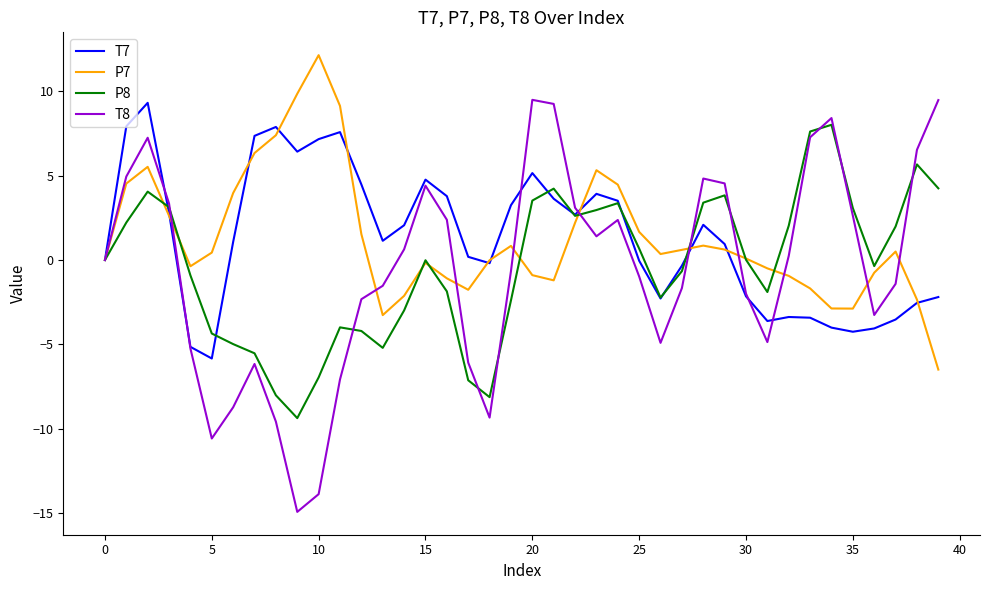

Which series ends up on top after the final intersection of P8 and T7?

P8